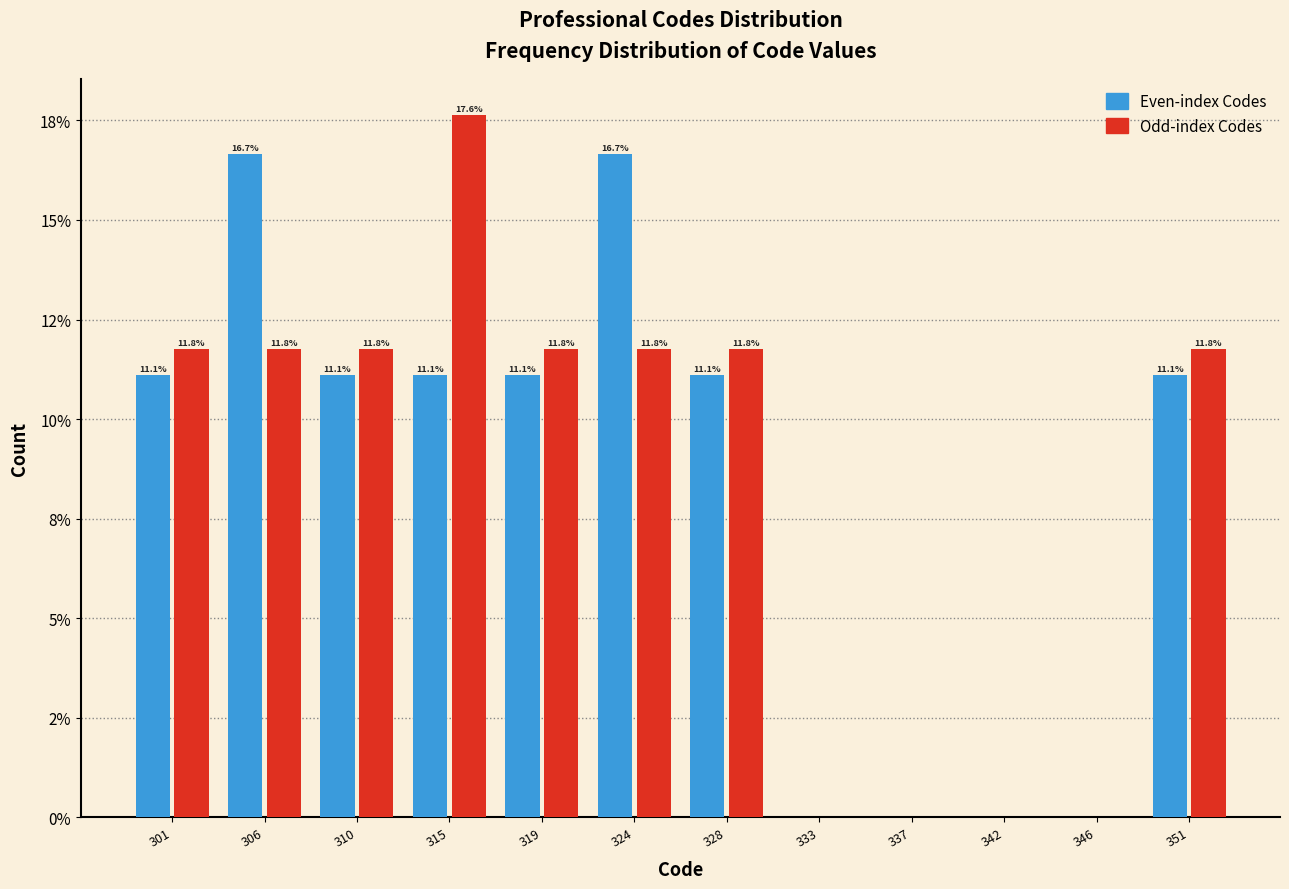

What are all the series names shown in the legend?

Even-index Codes, Odd-index Codes